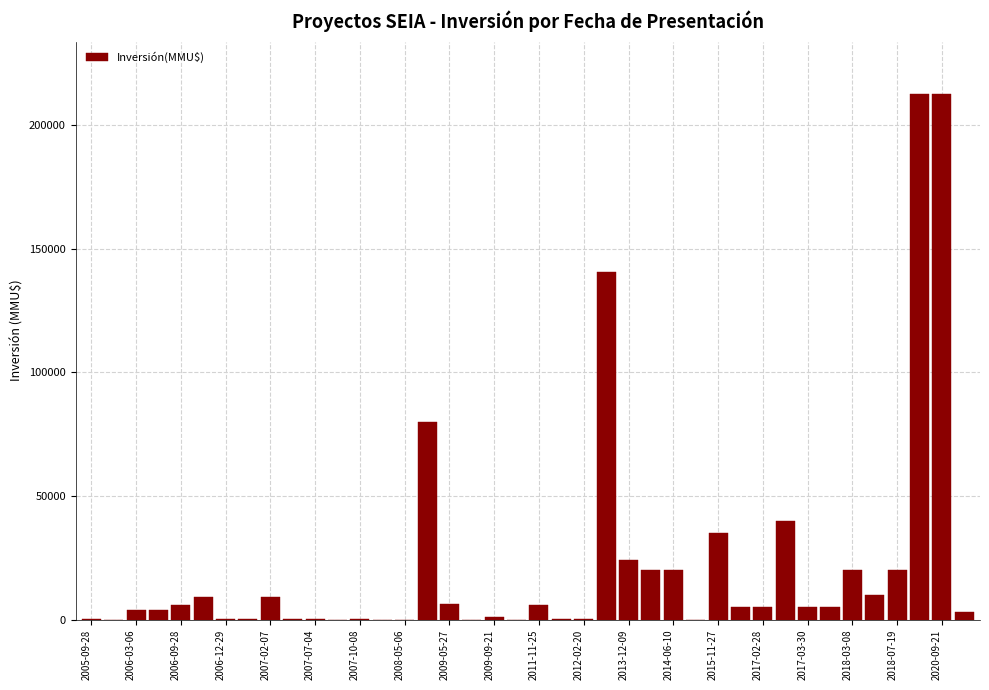

What is the sum of all values?

904391